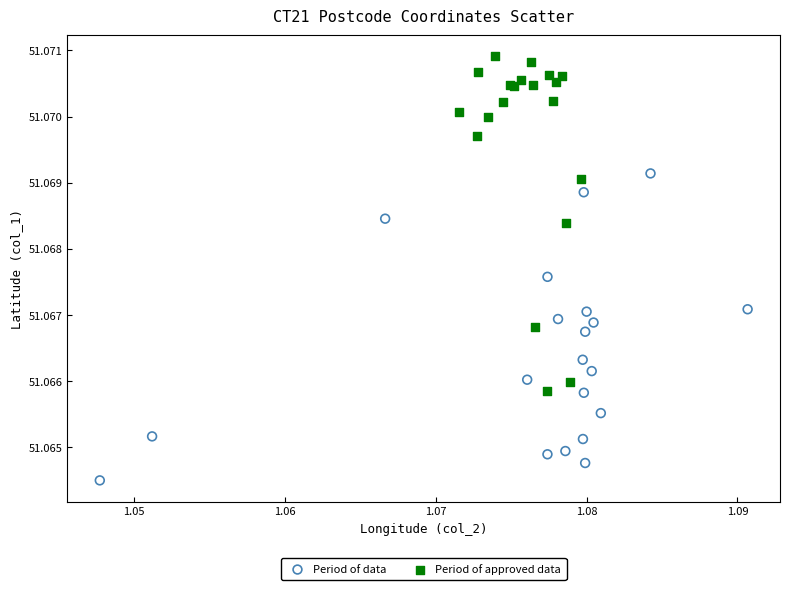

Which series reaches the minimum Y coordinate?

Period of data